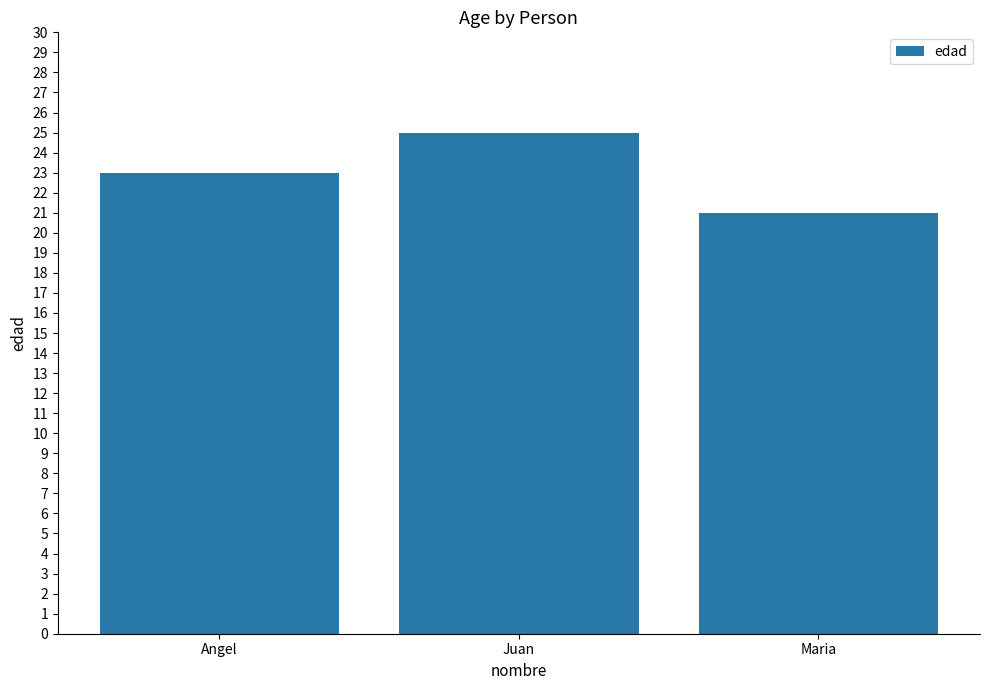

At which category does the chart reach its peak across all series?

Juan